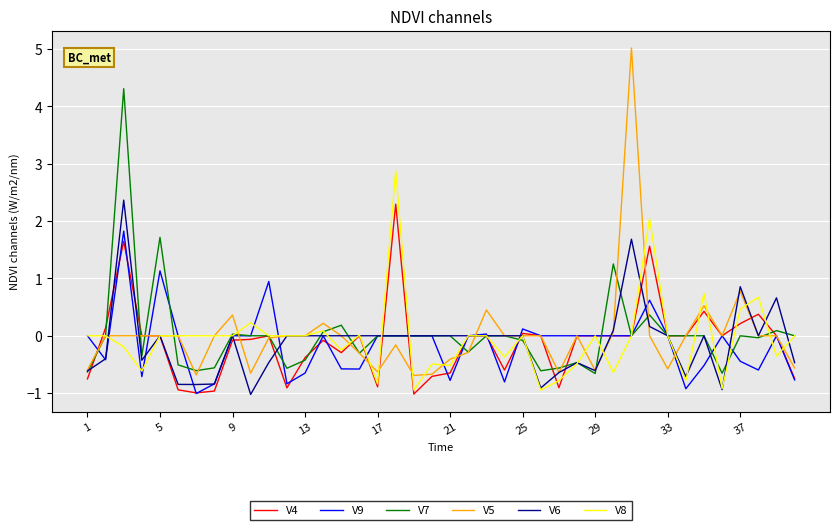

What is the smallest value displayed?

-1.0